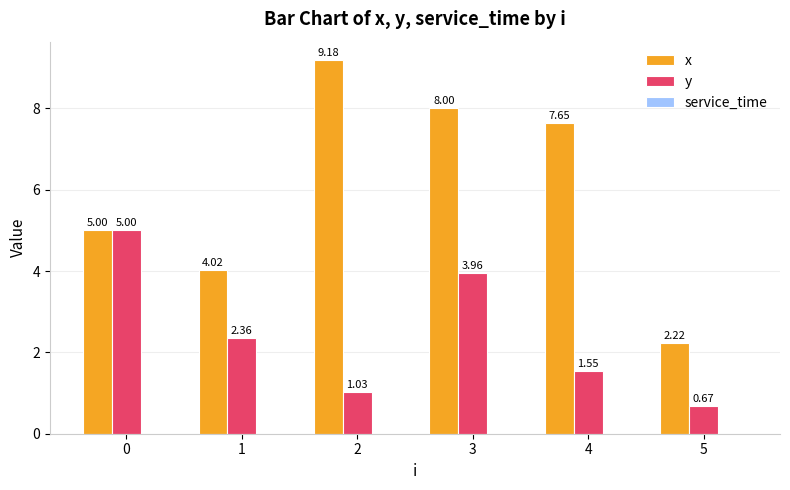

Which series has the largest range (max minus min)?

x